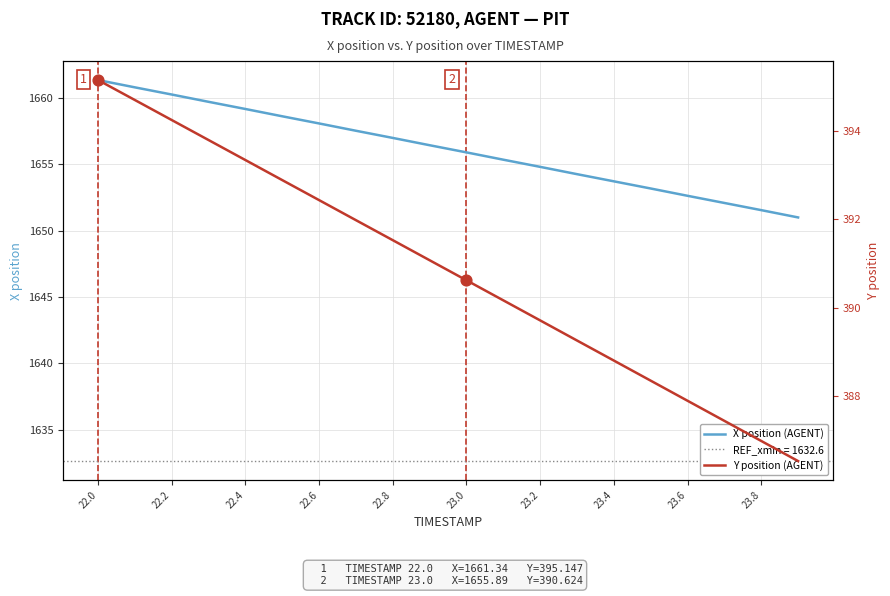

What is the highest value of the X position (AGENT) series?

1661.3